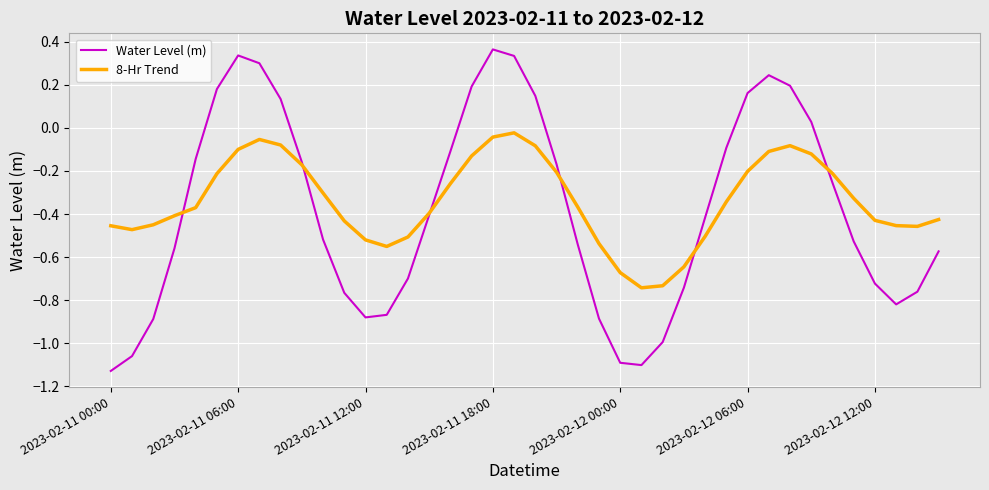

Rank the series by their maximum value, from highest to lowest.

Water Level (m), 8-Hr Trend